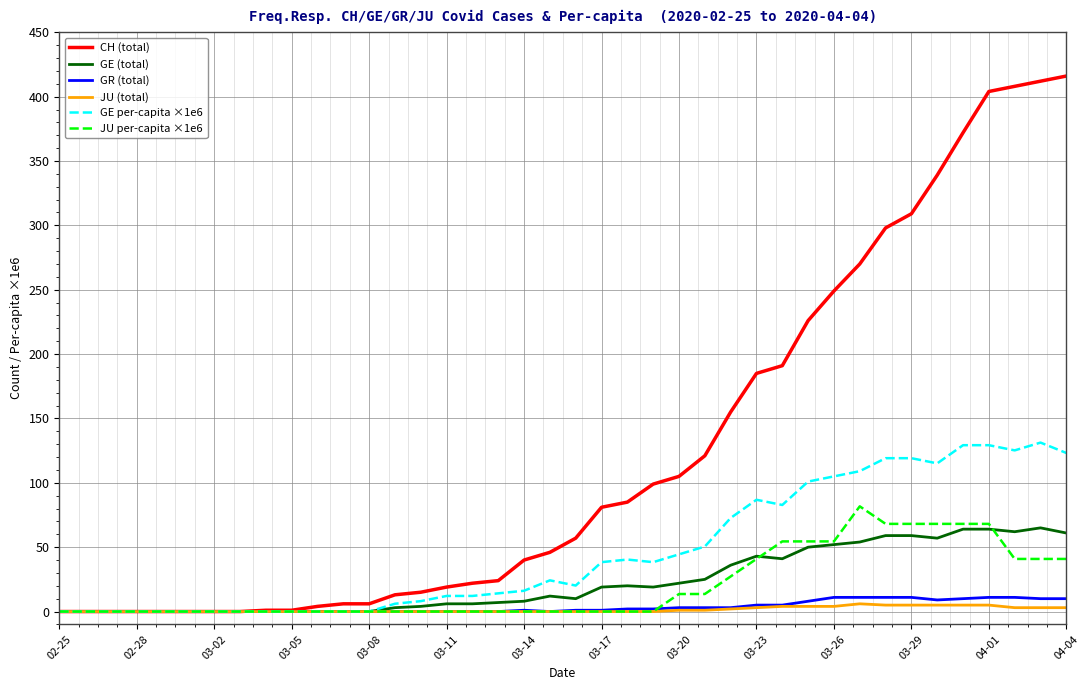

What is the maximum value shown in the chart?

416.0